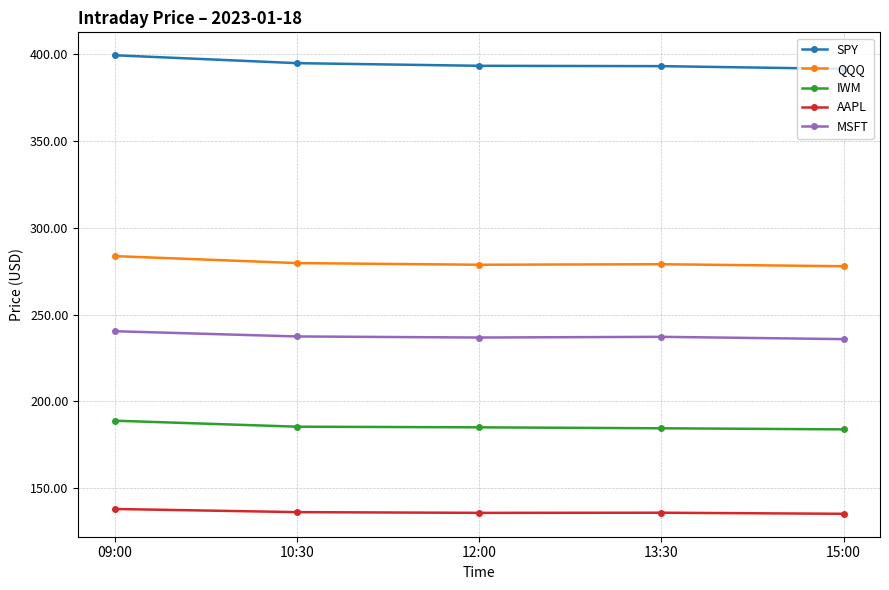

Which series has the largest range (max minus min)?

SPY